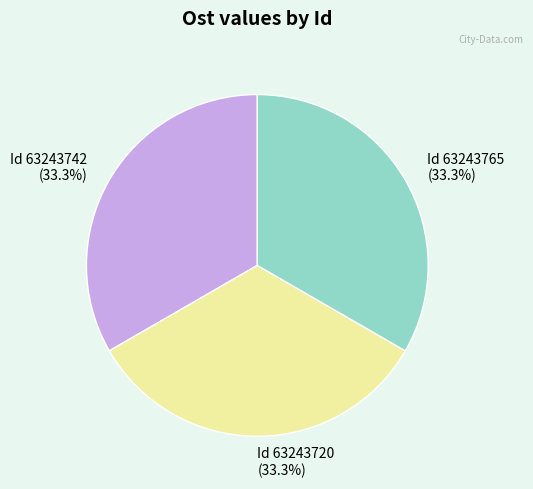

What portion of the pie excludes Id 63243720?

66.7%